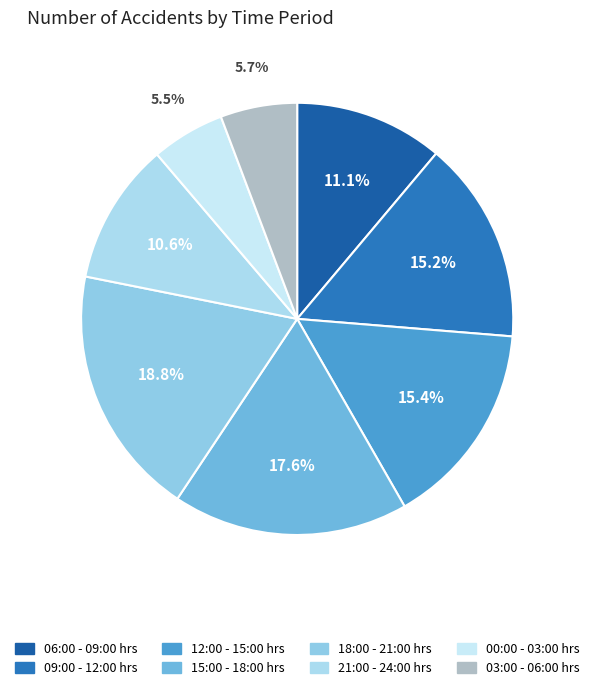

Does 15:00 - 18:00 hrs represent more than half of the total?

No